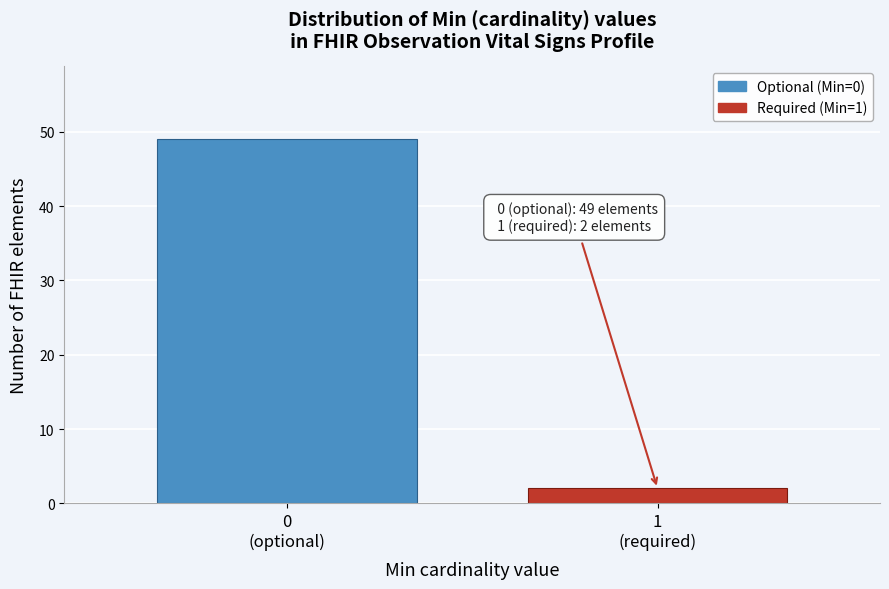

Reading left to right, list all the values displayed in this chart.

49	2